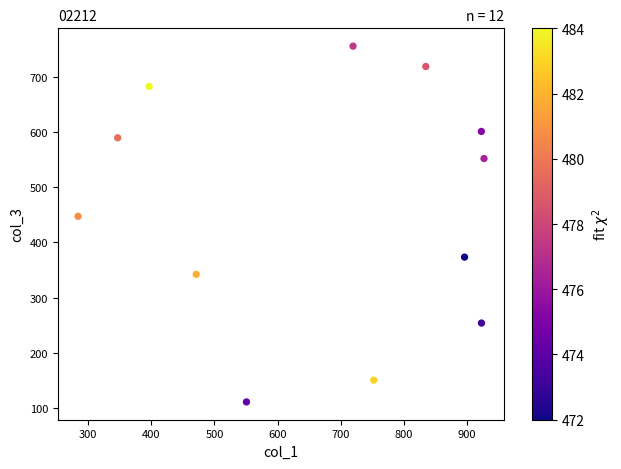

What Y value in the scatter plot is closest to 433?

447.0